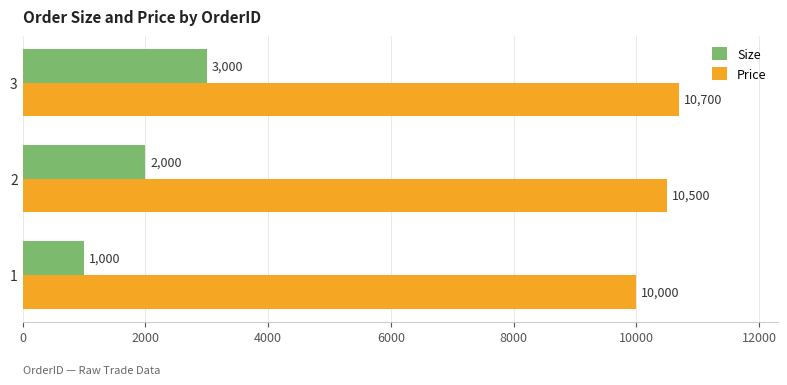

True or false: Price has a value of 10700 at 3.

True